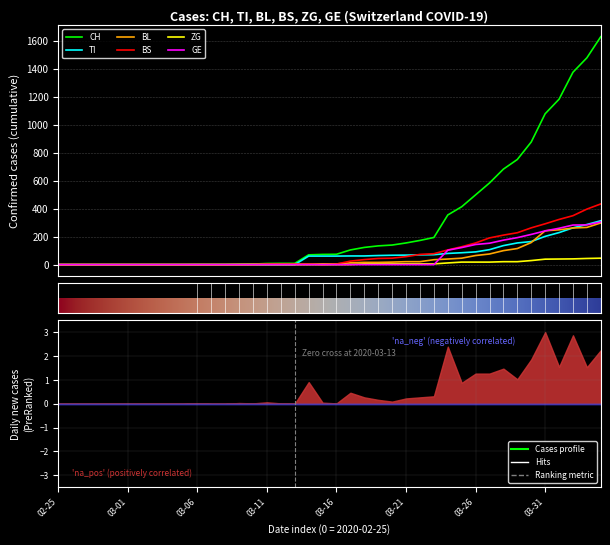

True or false: ZG has more than 1 points higher than both neighbors.

False